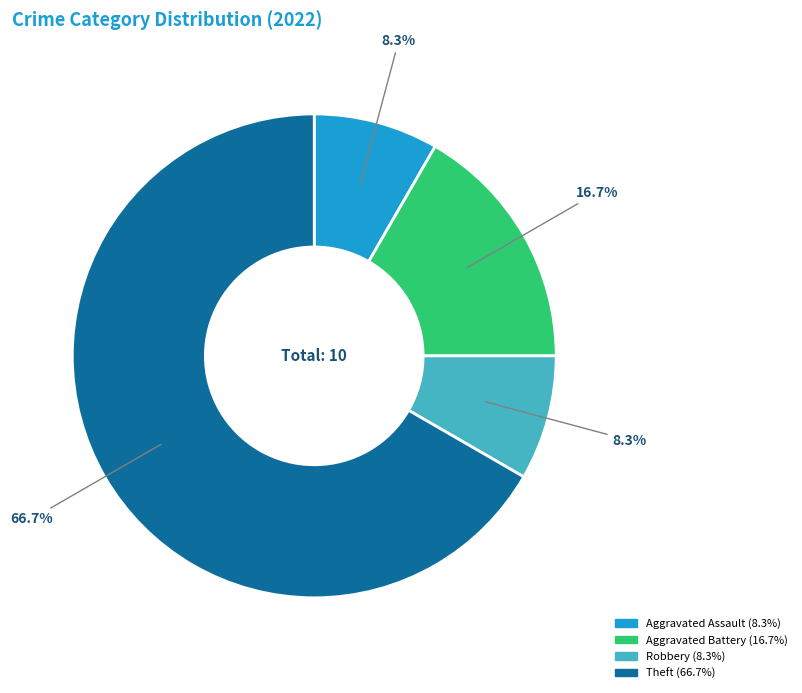

Does any single category account for the majority?

Yes